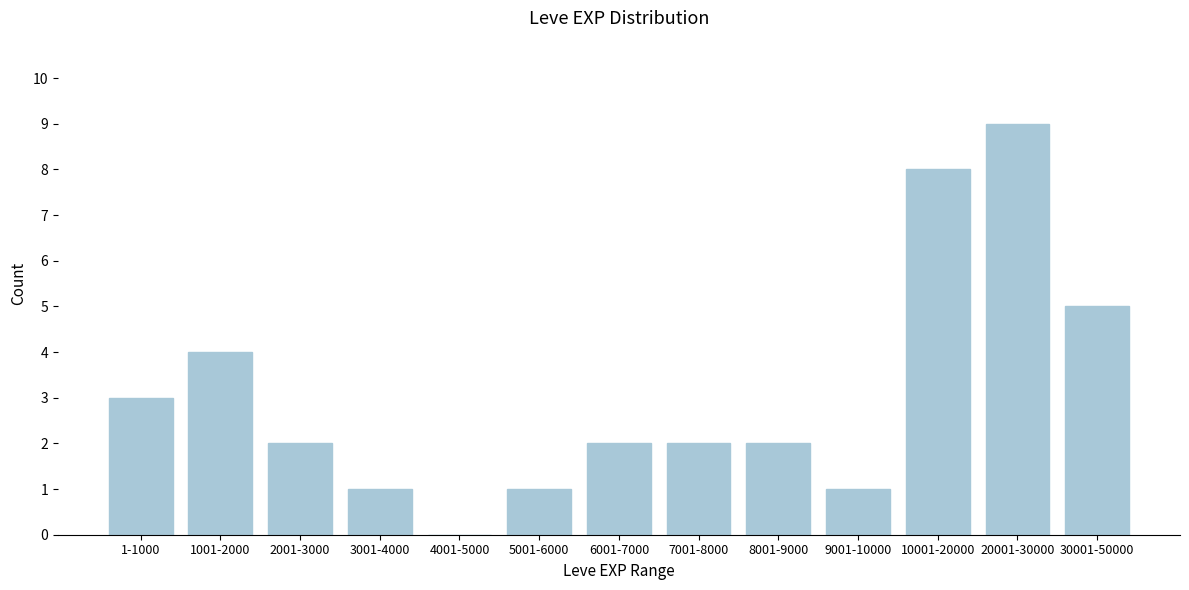

Reading left to right, transcribe all the data shown in this chart.

1-1000=3	1001-2000=4	2001-3000=2	3001-4000=1	4001-5000=0	5001-6000=1	6001-7000=2	7001-8000=2	8001-9000=2	9001-10000=1	10001-20000=8	20001-30000=9	30001-50000=5